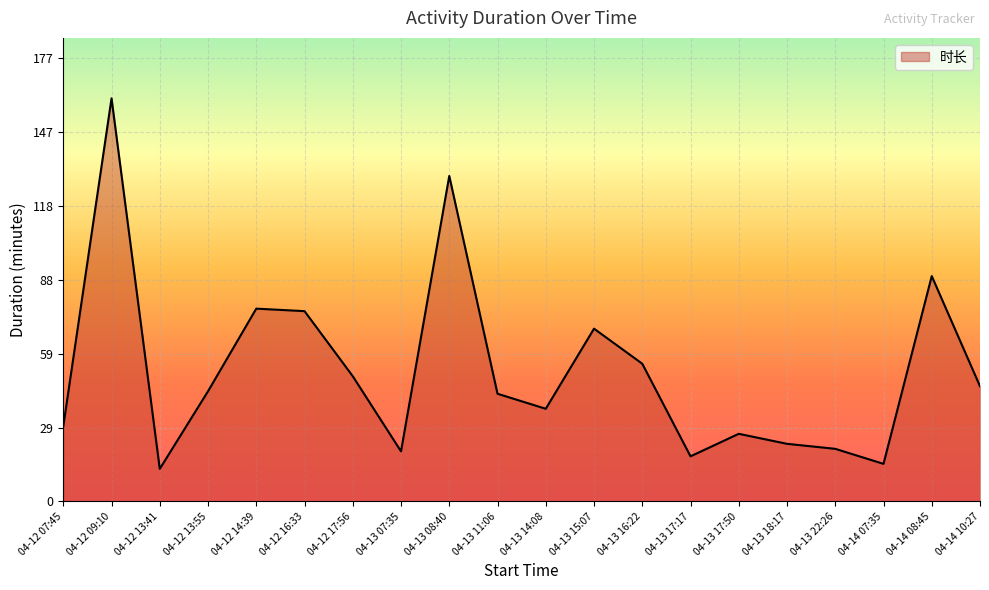

Which label corresponds to the smallest value in the chart?

04-12 13:41